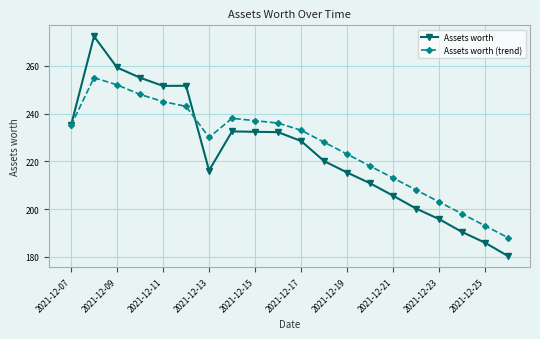

True or false: Assets worth has more than 0 points higher than both neighbors.

True